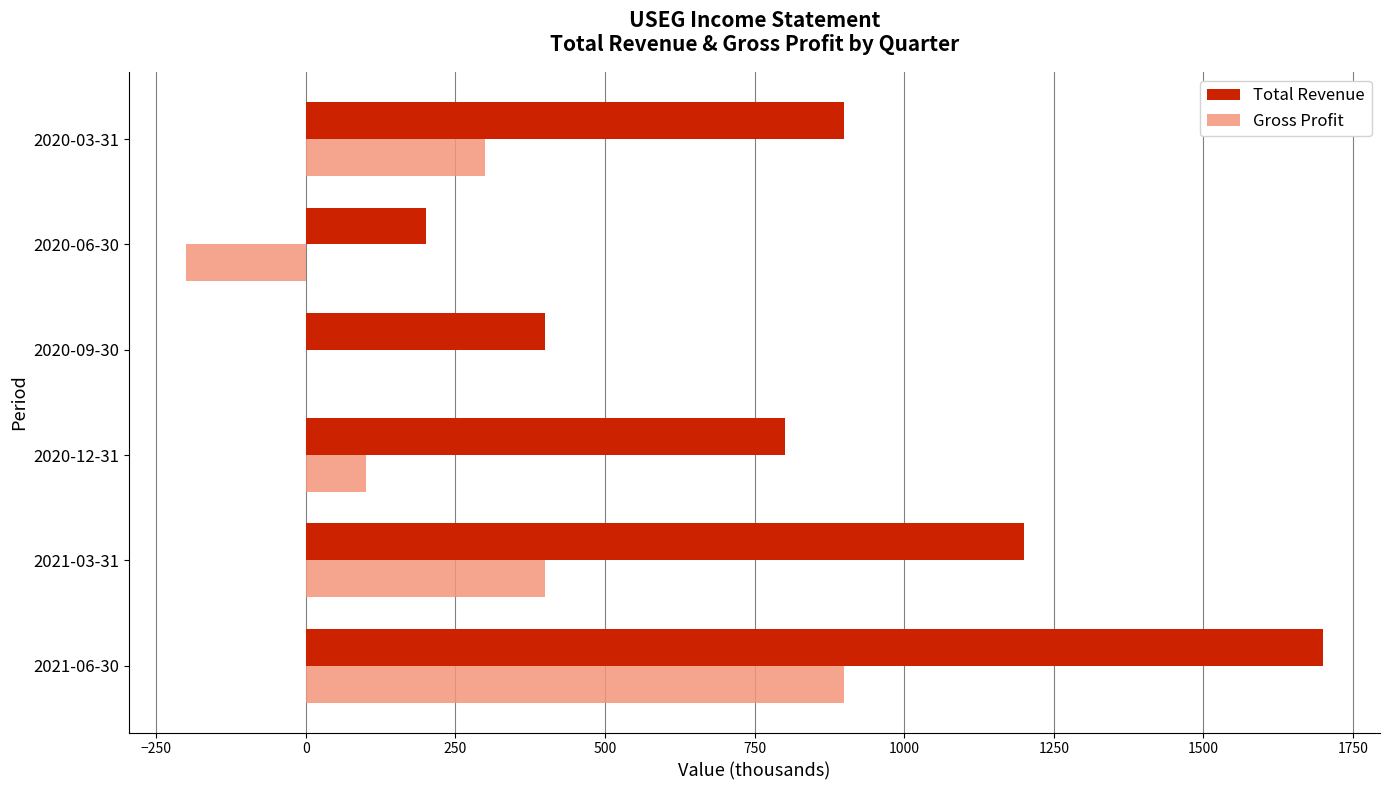

The value of Total Revenue at 2021-03-31 is 1766. True or false?

False